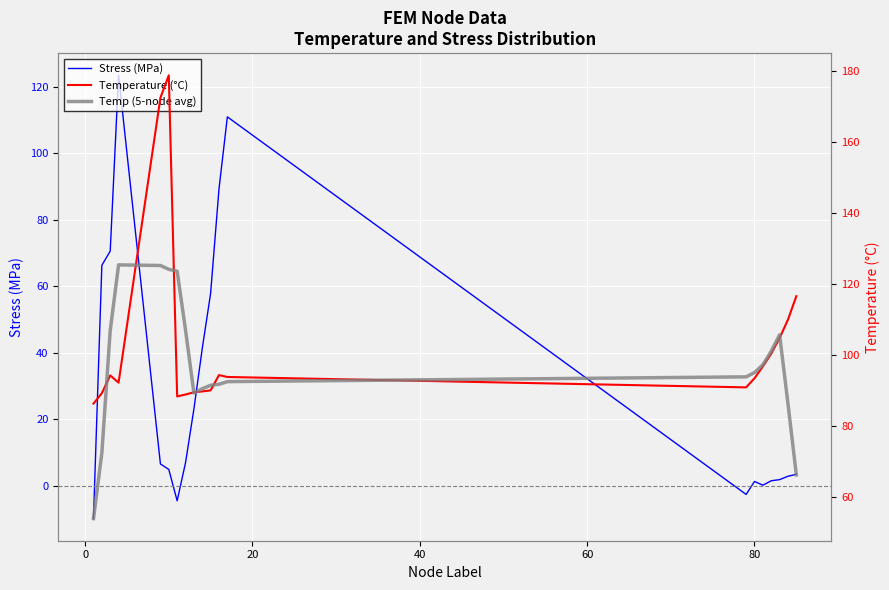

Rank the series by their maximum value, from highest to lowest.

Temperature (°C), Temp (5-node avg), Stress (MPa)